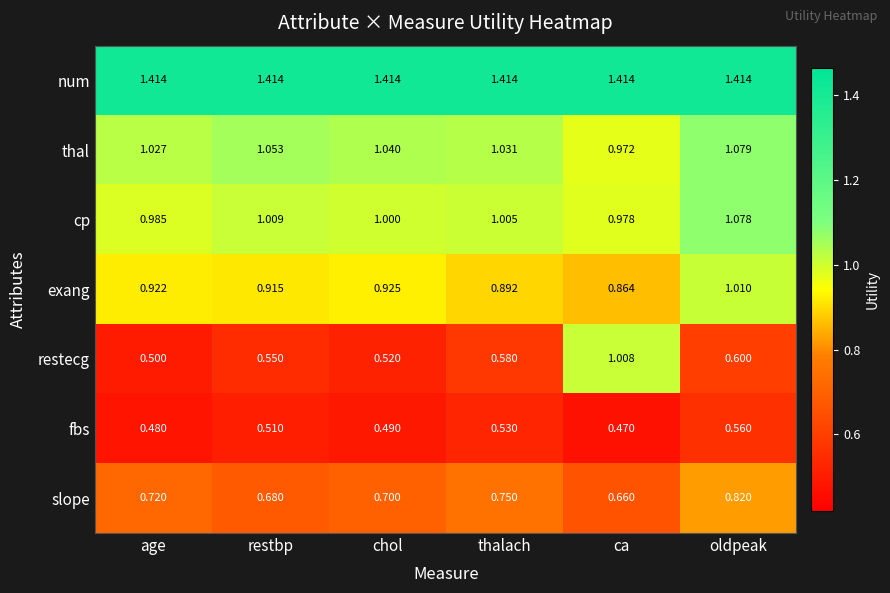

Between ca and oldpeak, which series saw the biggest shift?

restecg